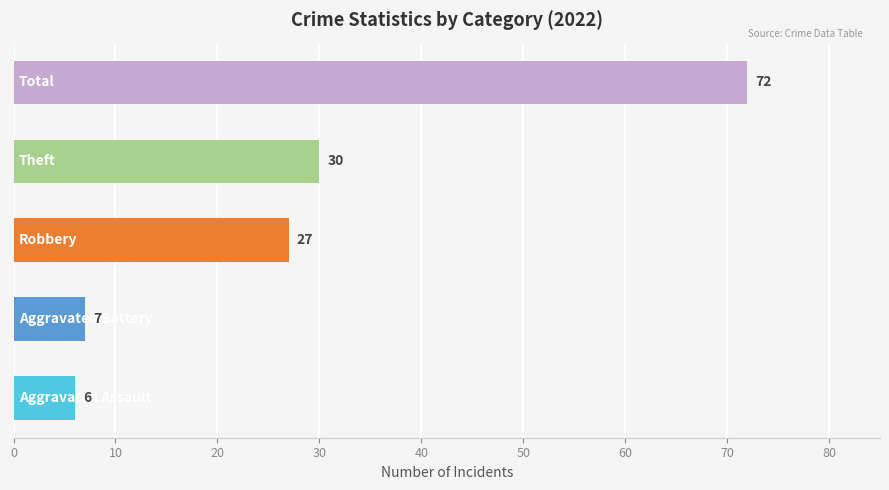

Does the chart contain stacked bars?

No